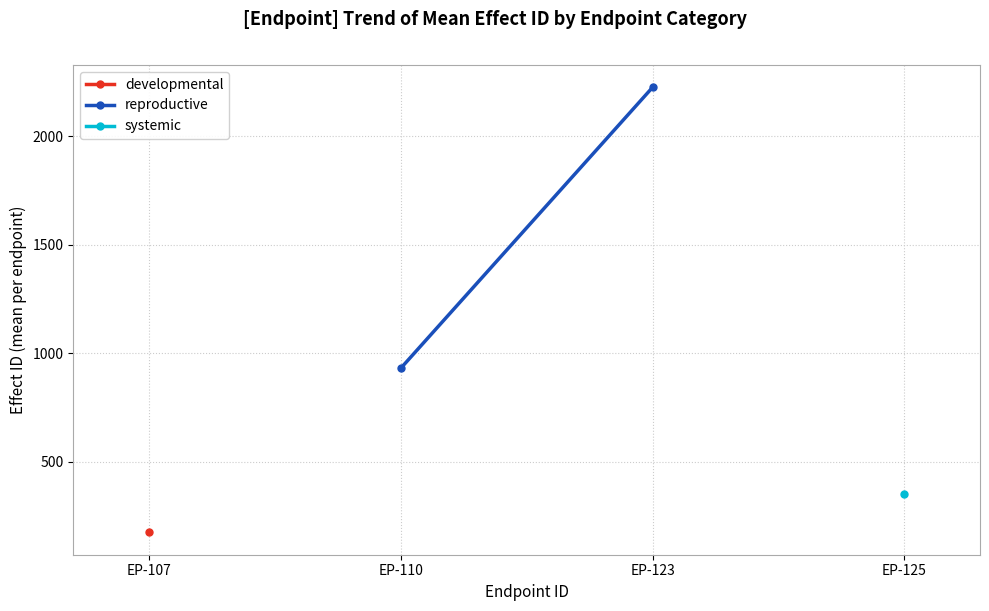

Is it true that the value at EP-110 is 457?

False